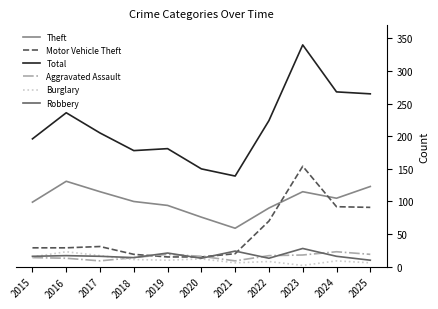

Which series has the largest total across all categories?

Total